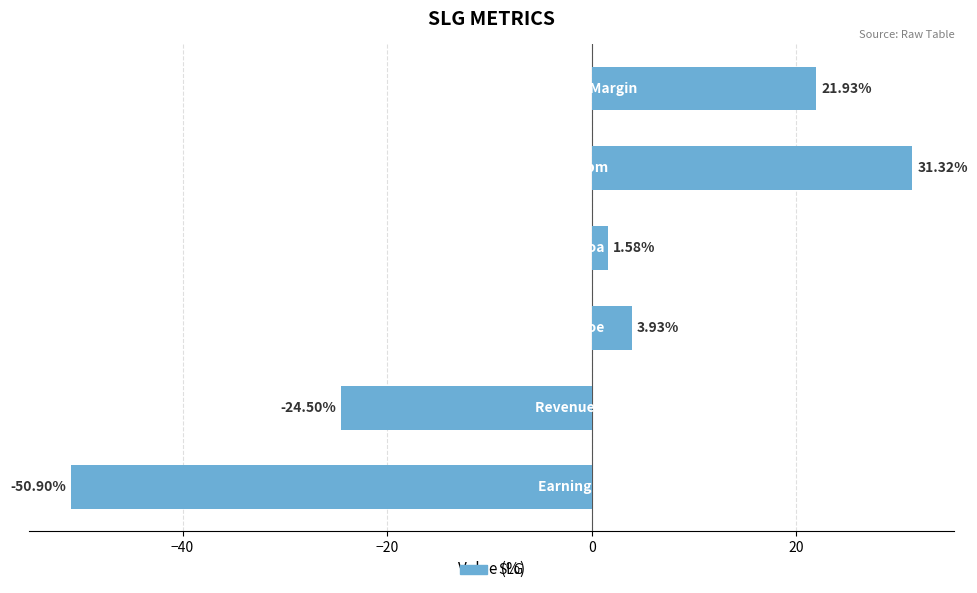

What is the difference between the maximum and minimum values?

82.2